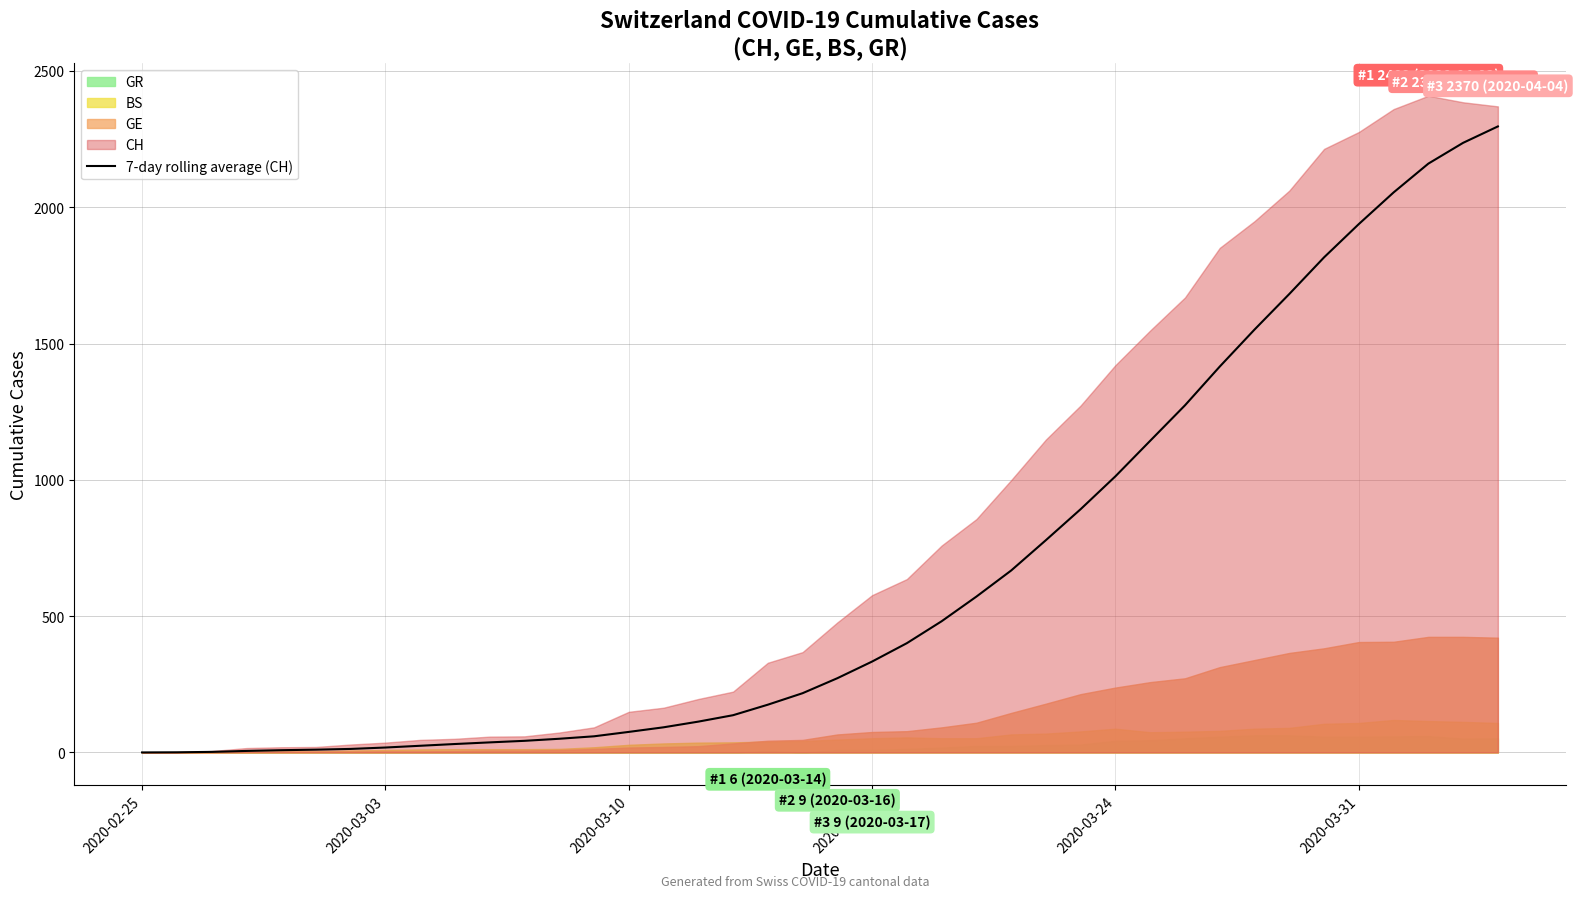

What position from the right is 2020-03-24?

12